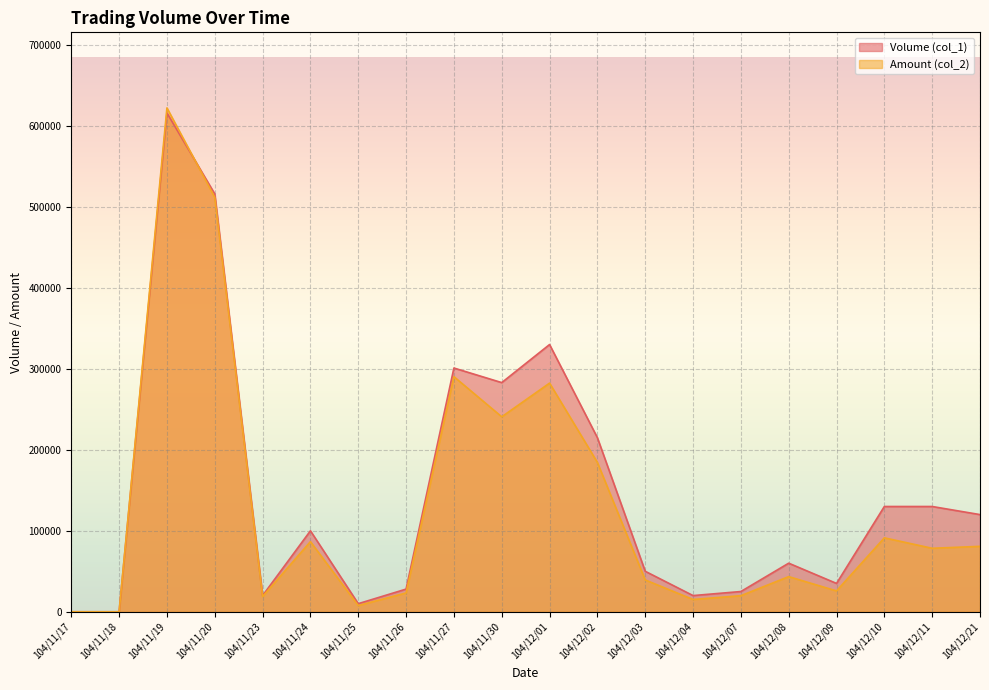

True or false: Volume (col_1) has a value of 166747 at 104/12/21.

False